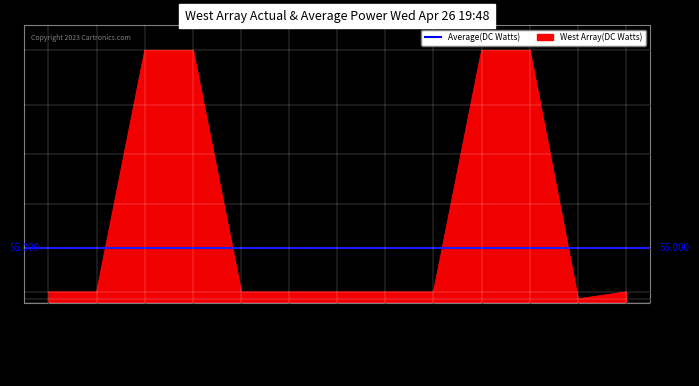

Where is the first local minimum?

hidden